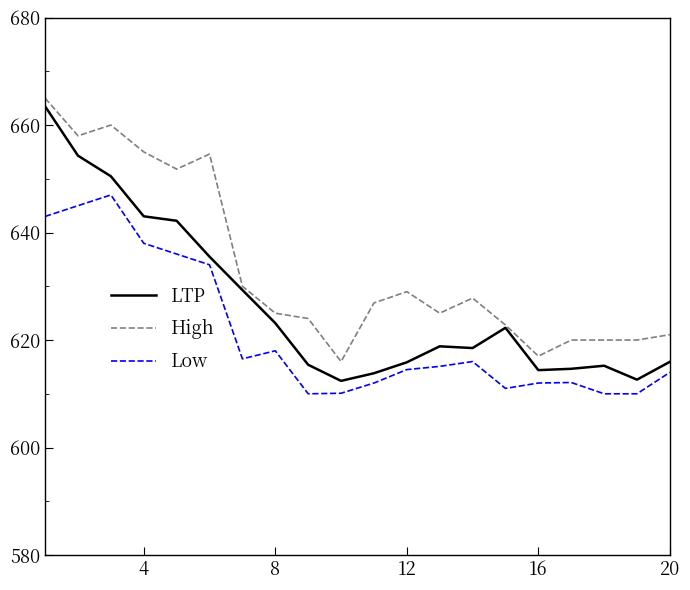

Which series has the widest spread of values?

LTP